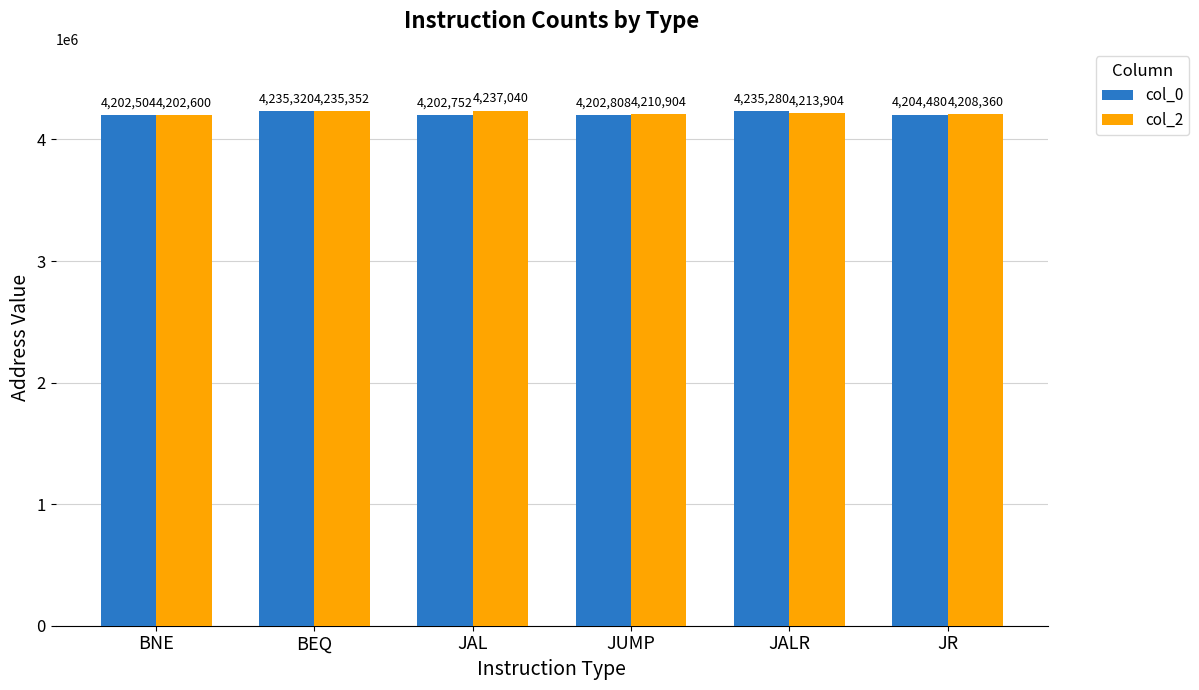

What is the maximum value for col_2?

4237040